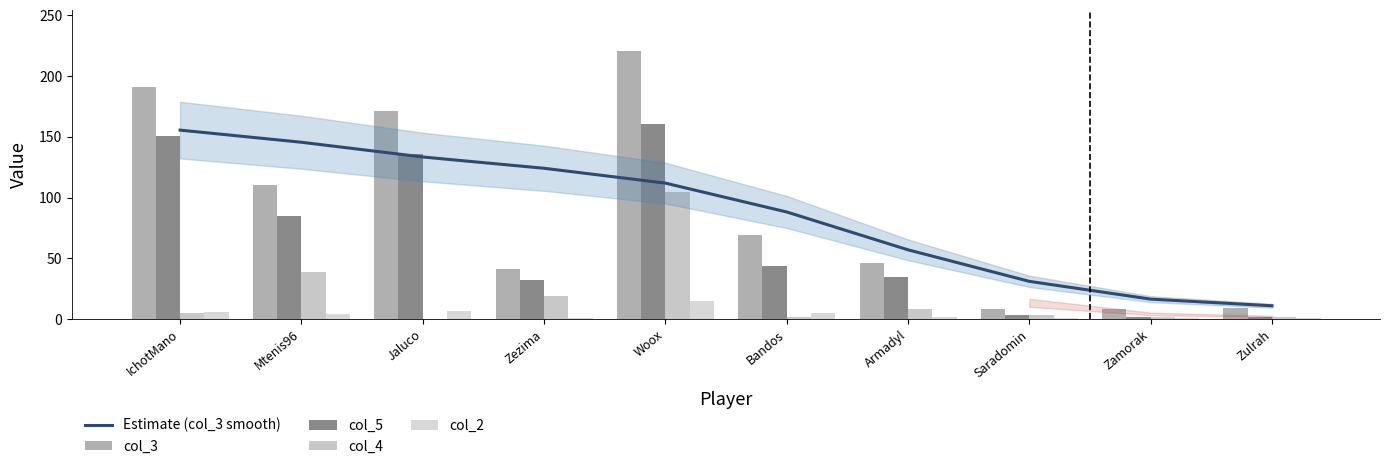

How many groups of bars are there?

10